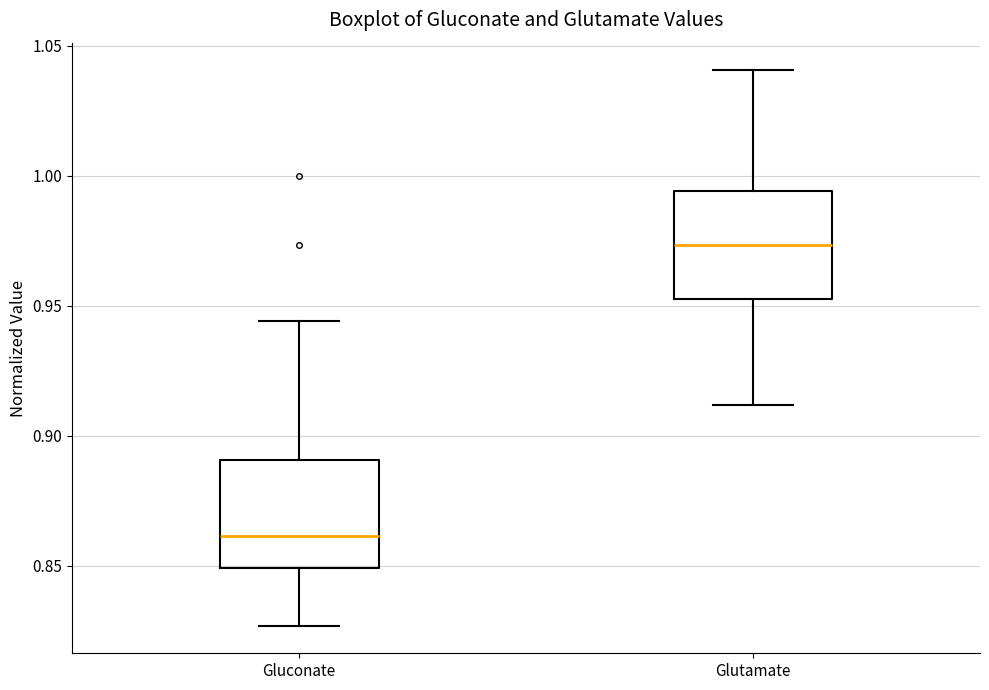

Reading left to right, read every box against the y-axis: the position of its median line, the range the box covers, and the ends of its whiskers. The values are not printed on the chart, so give them approximately, as read against the axis.

Gluconate: median 0.860, box 0.850 to 0.890, whiskers 0.825 to 0.945
Glutamate: median 0.975, box 0.955 to 0.995, whiskers 0.910 to 1.040